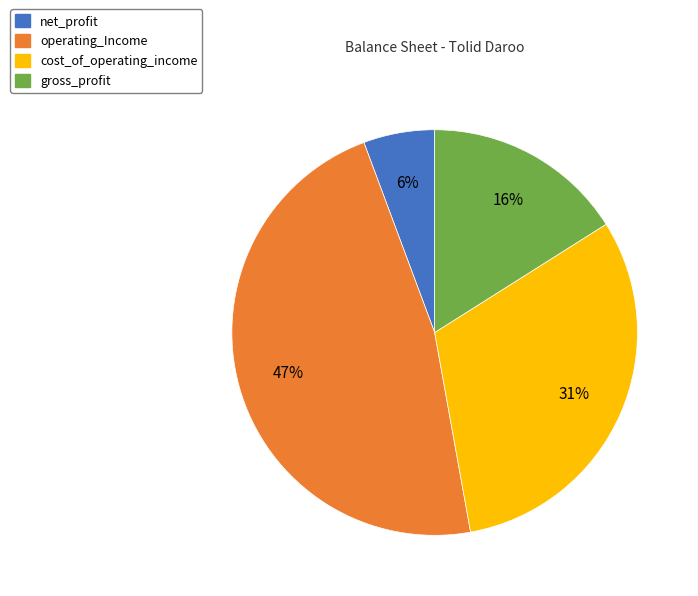

Is gross_profit the majority of the pie?

No